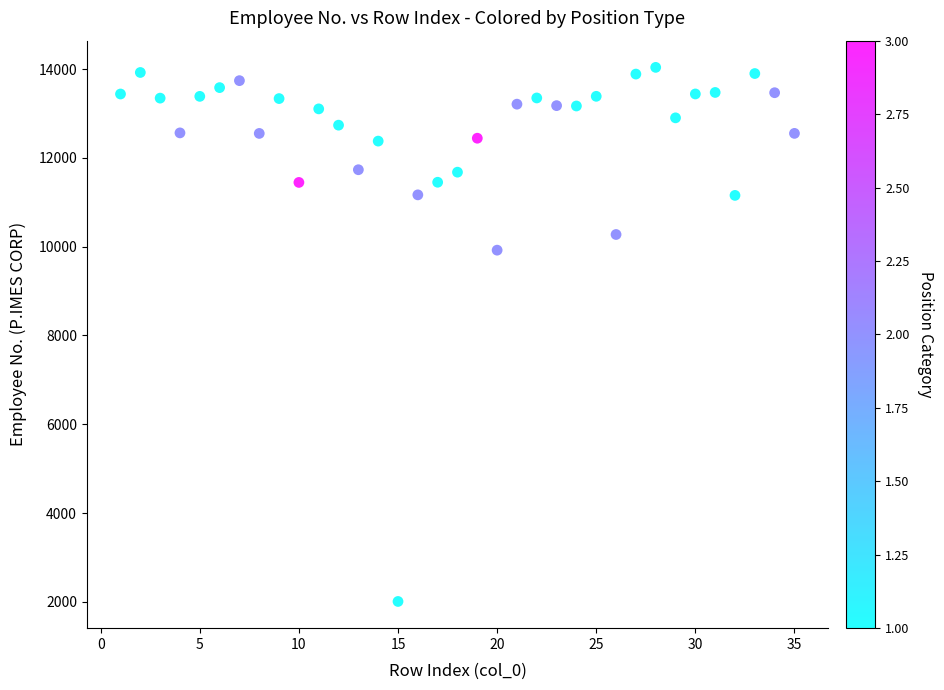

What Y value in the scatter plot is closest to 8024?

9922